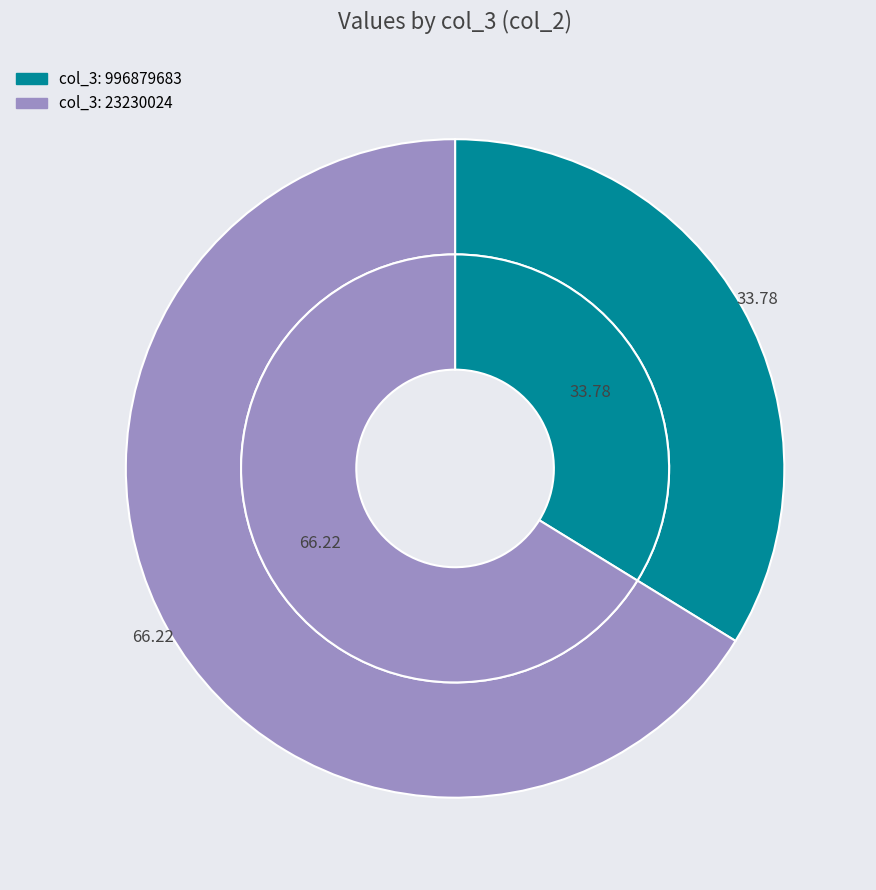

To the nearest percent, what is the difference between the largest and smallest slice percentages?

32%